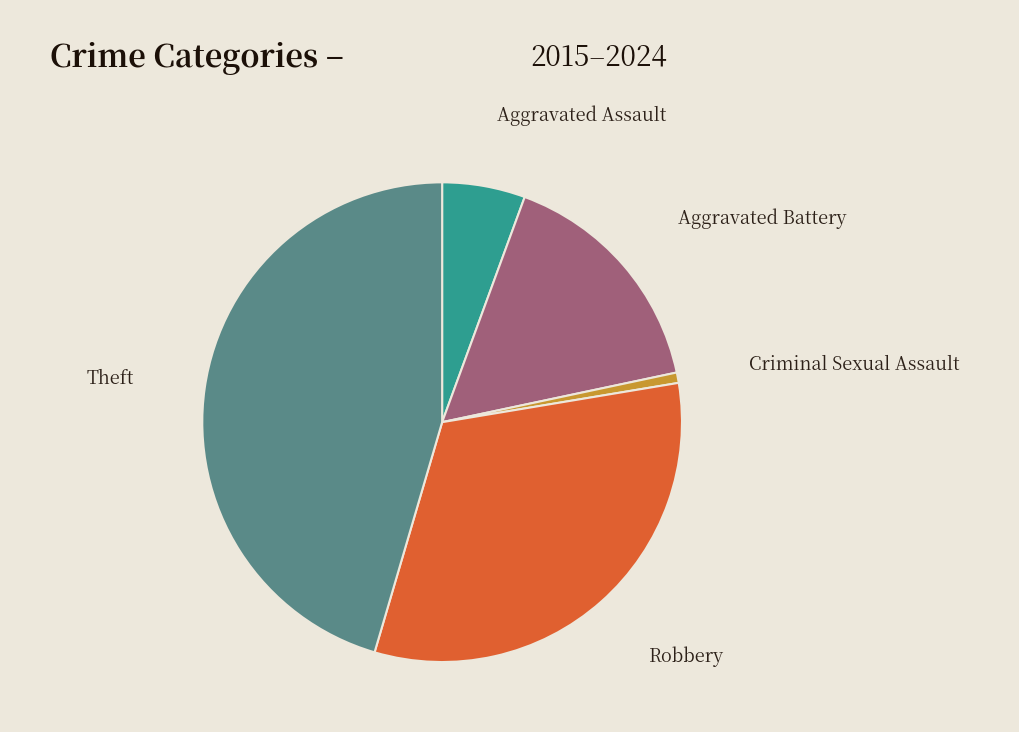

Does Aggravated Battery represent more than half of the total?

No